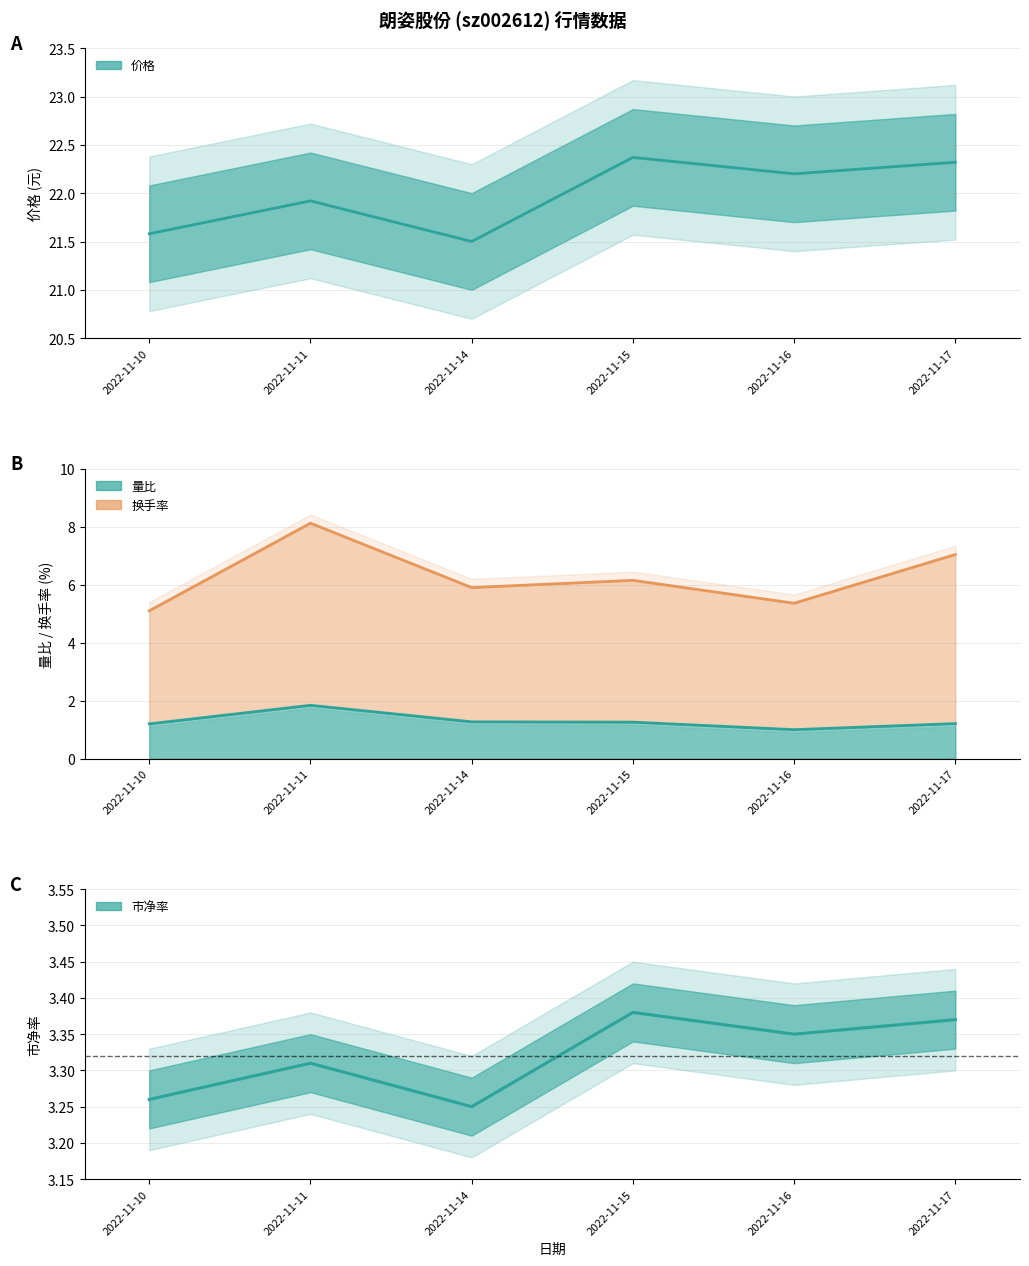

What is the spread (max minus min) of values at 2022-11-15?

21.1